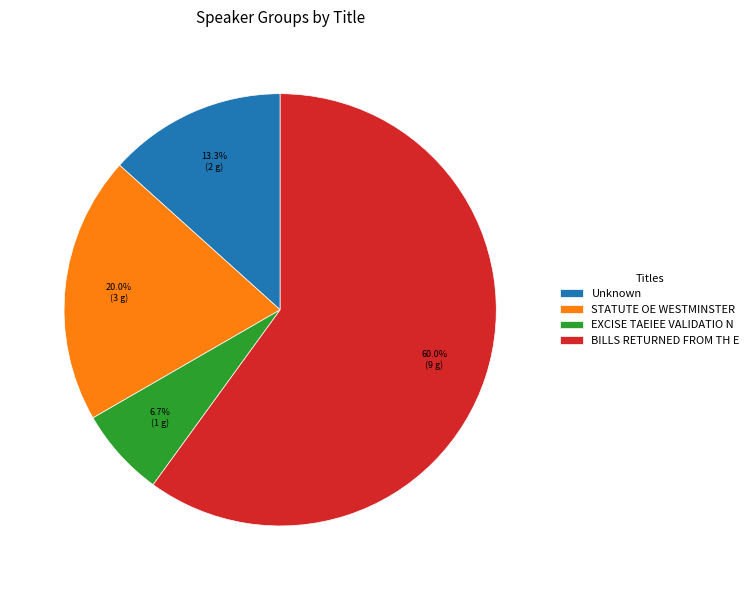

Does BILLS RETURNED FROM TH E account for over 50% of the chart?

Yes